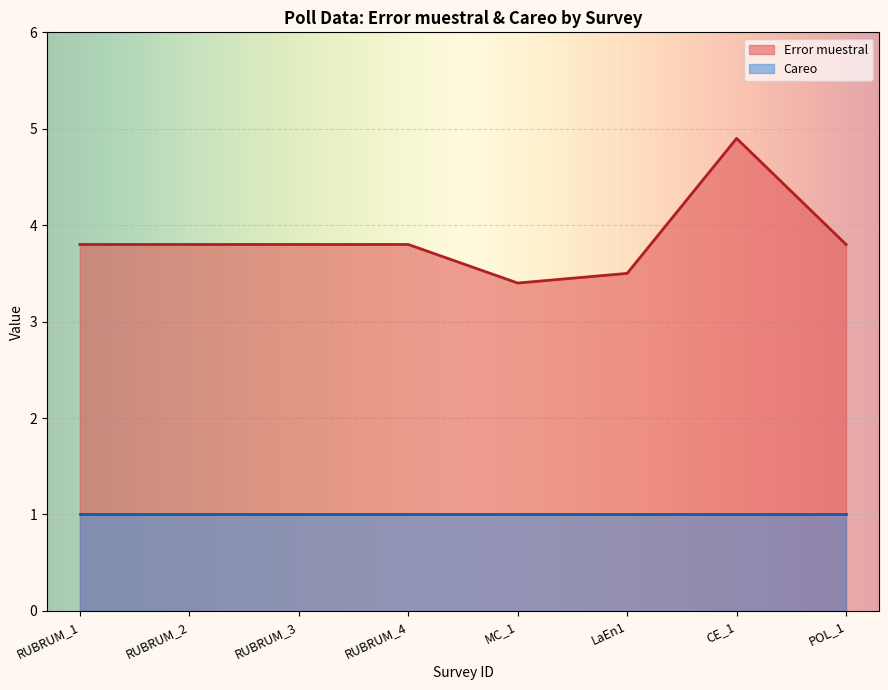

List the series in order of their peak value, lowest first.

Careo, Error muestral